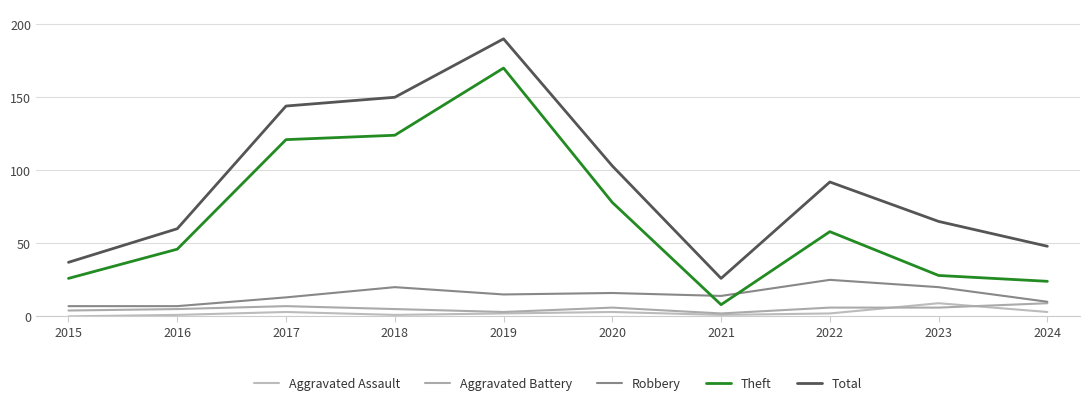

What is the lowest value of the Total series?

26